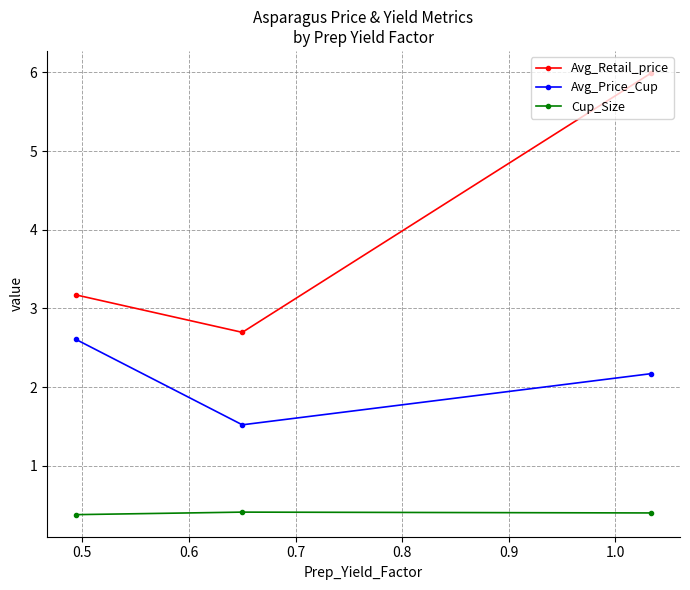

What is the difference between the maximum and minimum values in the Avg_Retail_price series?

3.3